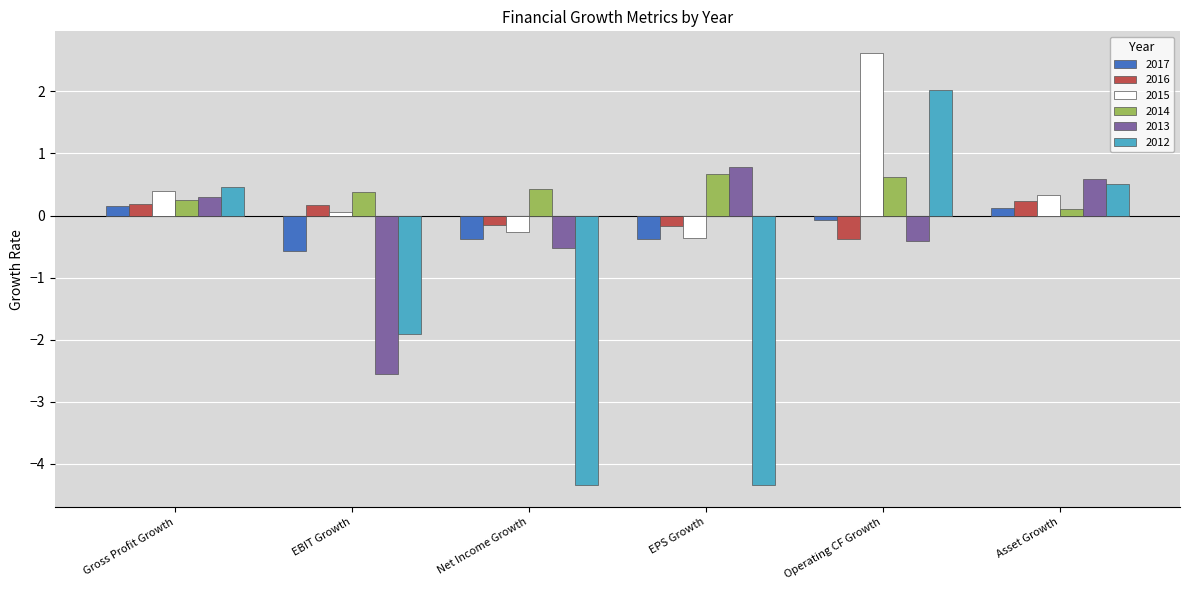

What is the difference between the maximum and minimum values in the 2016 series?

0.6